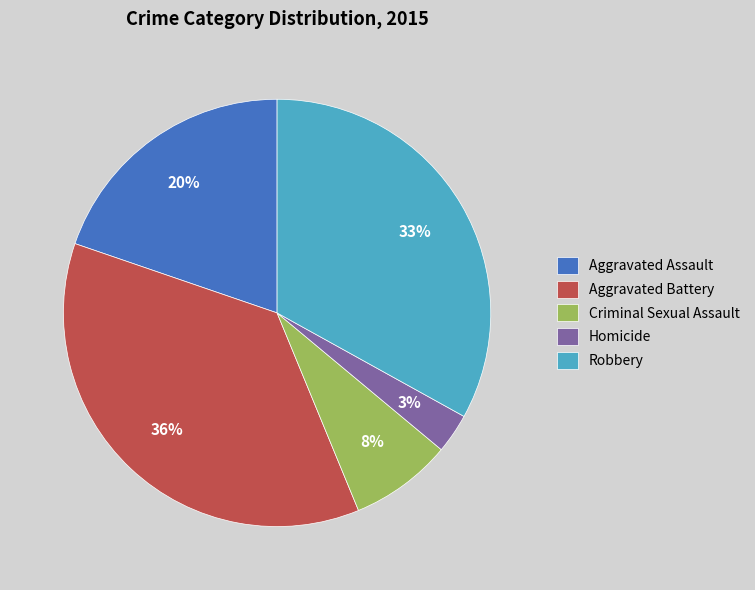

Rank the categories by value from highest to lowest.

Aggravated Battery, Robbery, Aggravated Assault, Criminal Sexual Assault, Homicide